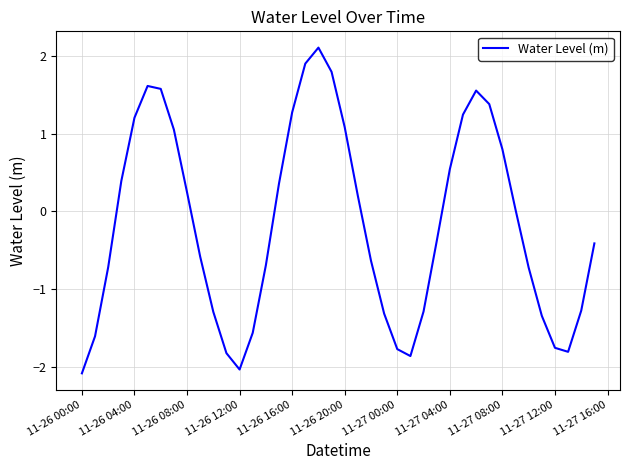

What is the maximum value shown in the chart?

2.1